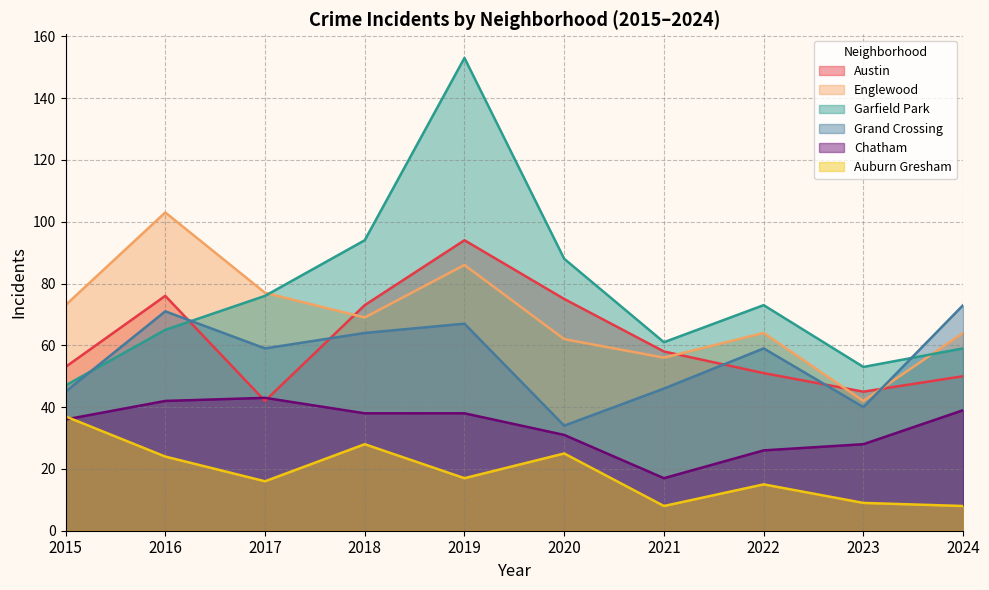

True or false: Grand Crossing and Auburn Gresham intersect in this chart.

False